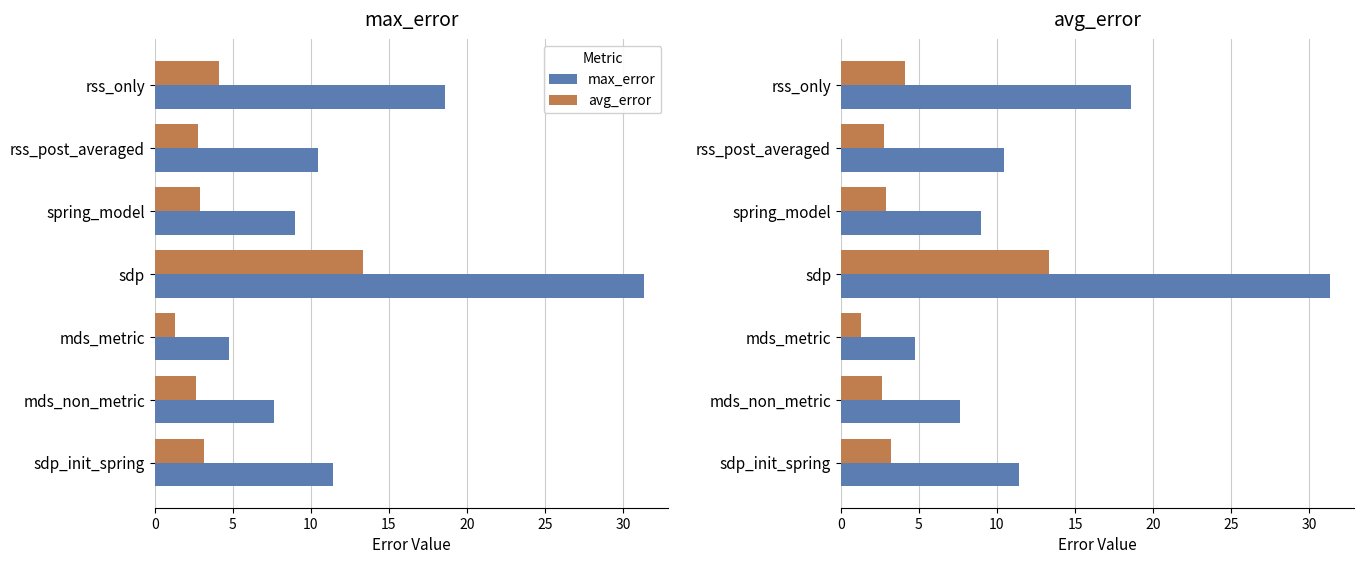

What are all the series names shown in the legend?

max_error, avg_error